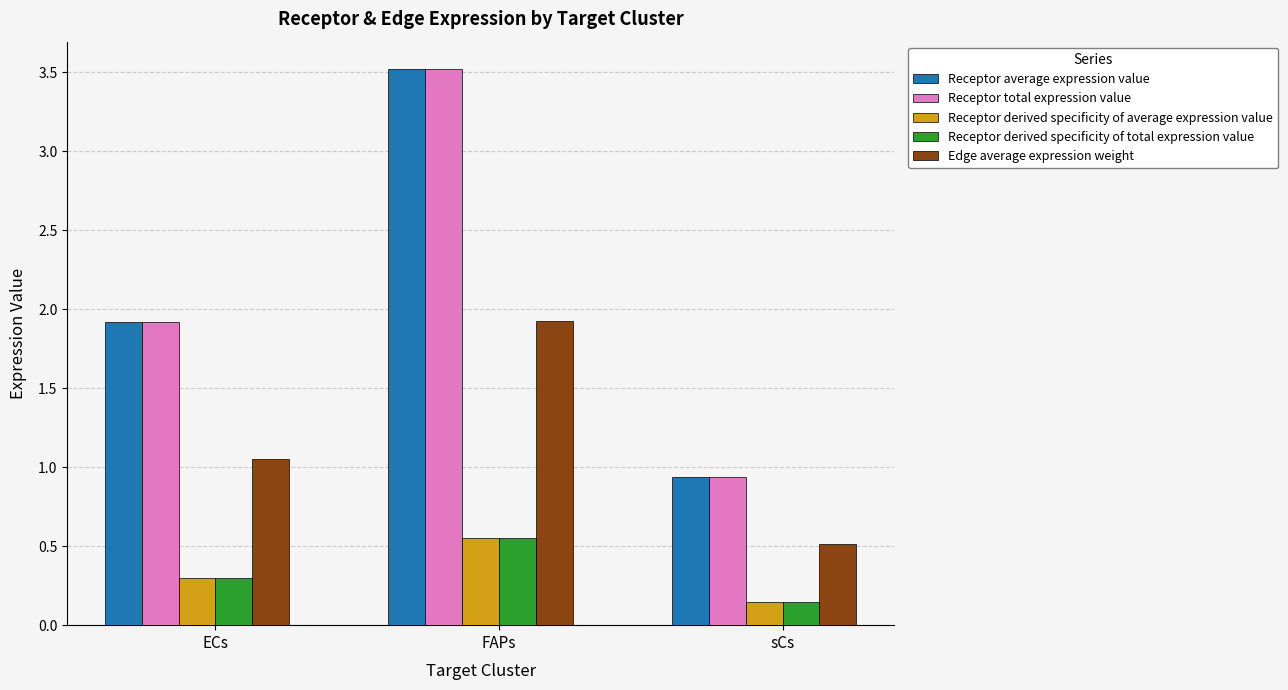

How many categories are shown in the chart?

3